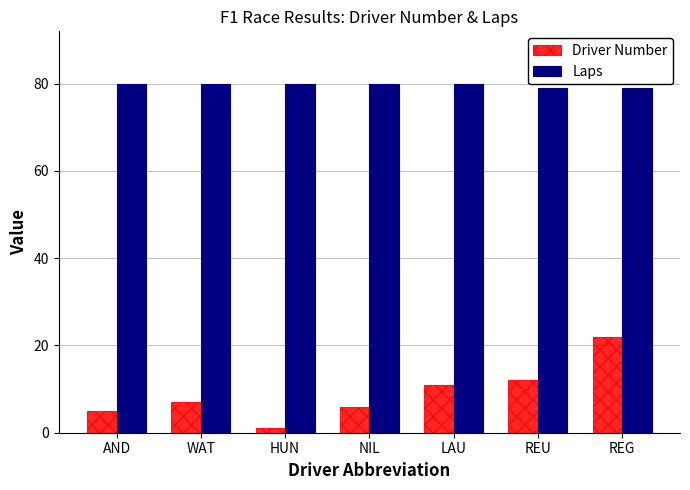

Rank the series by their maximum value, from highest to lowest.

Laps, Driver Number